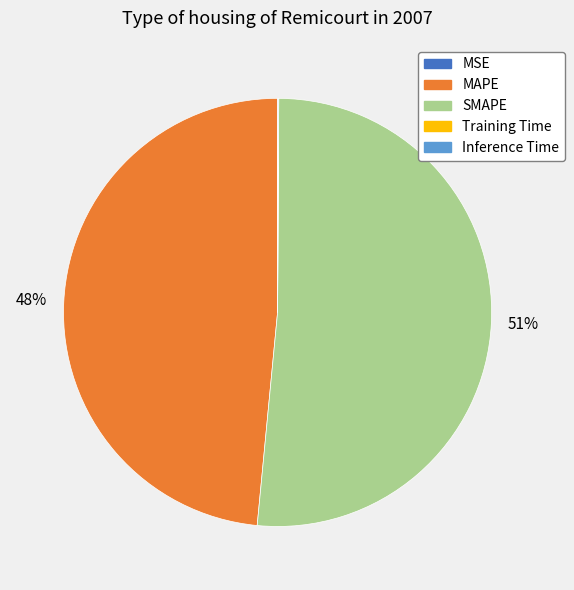

To the nearest percent, what percentage of the pie is MAPE?

48%